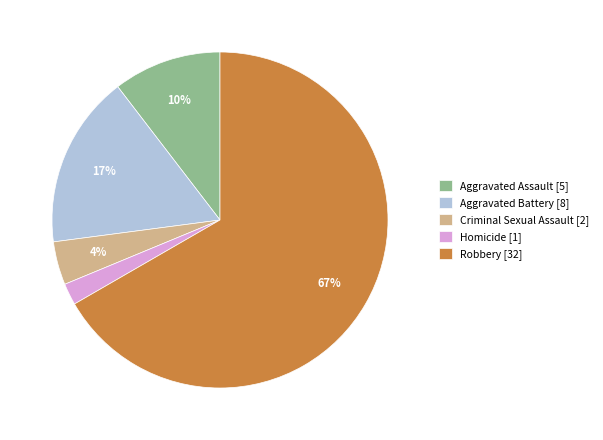

What is the ratio of the value at Aggravated Assault to the value at Aggravated Battery?

0.6